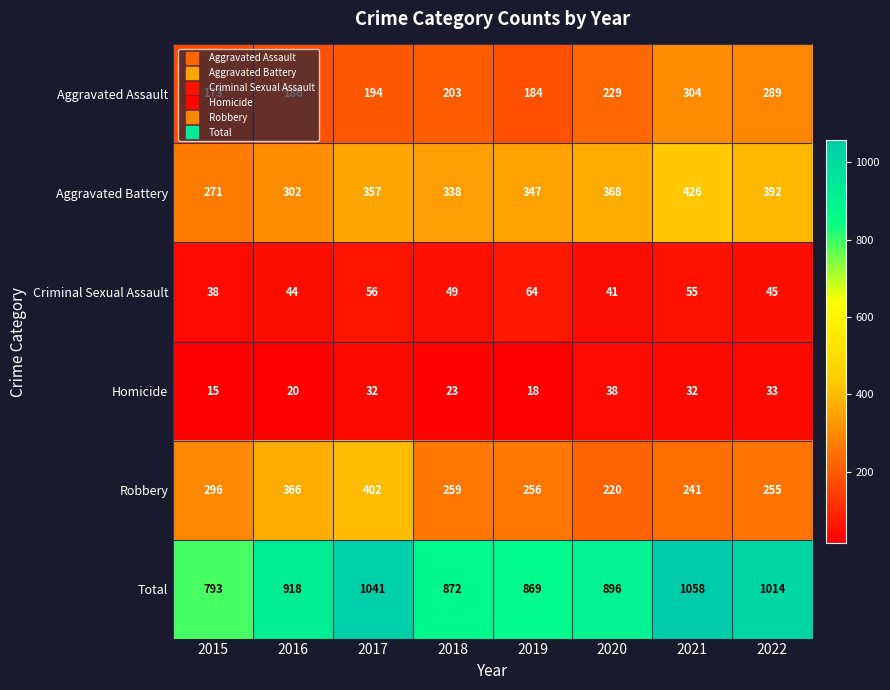

Which category has the lowest value across all series?

2015